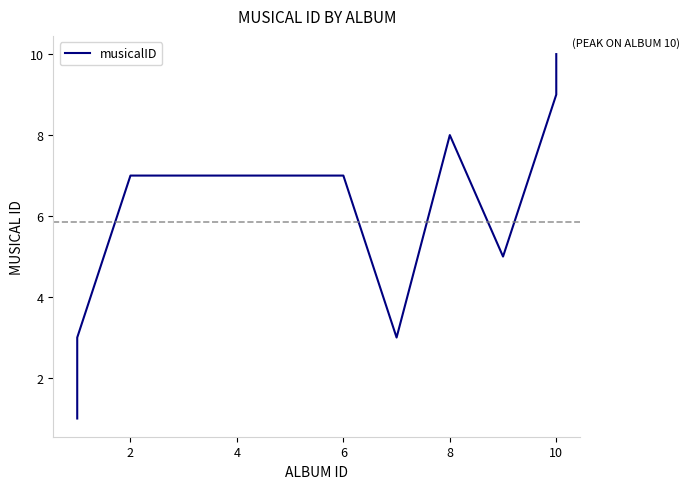

What is the difference between the values at 0 and 10?

6